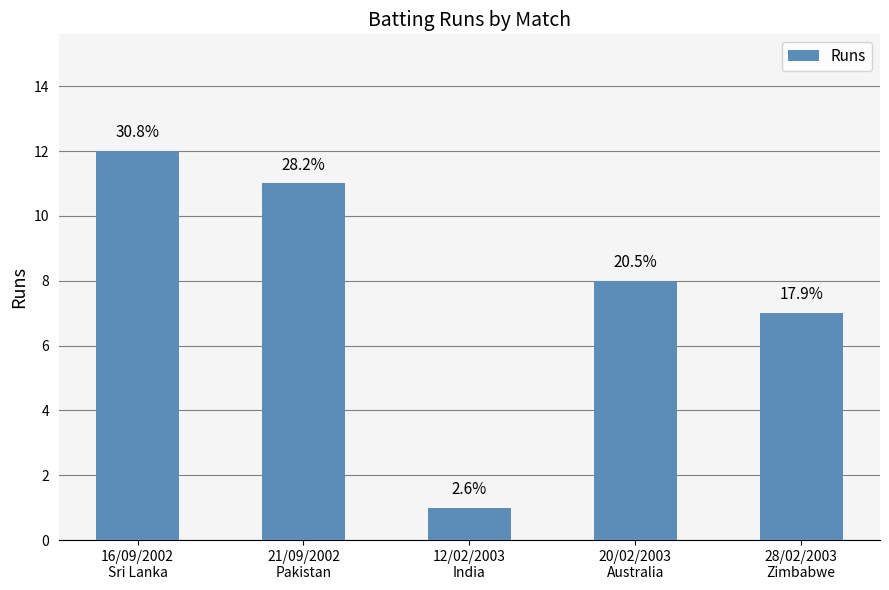

What is the label of the 2nd bar from the left?

21/09/2002
Pakistan